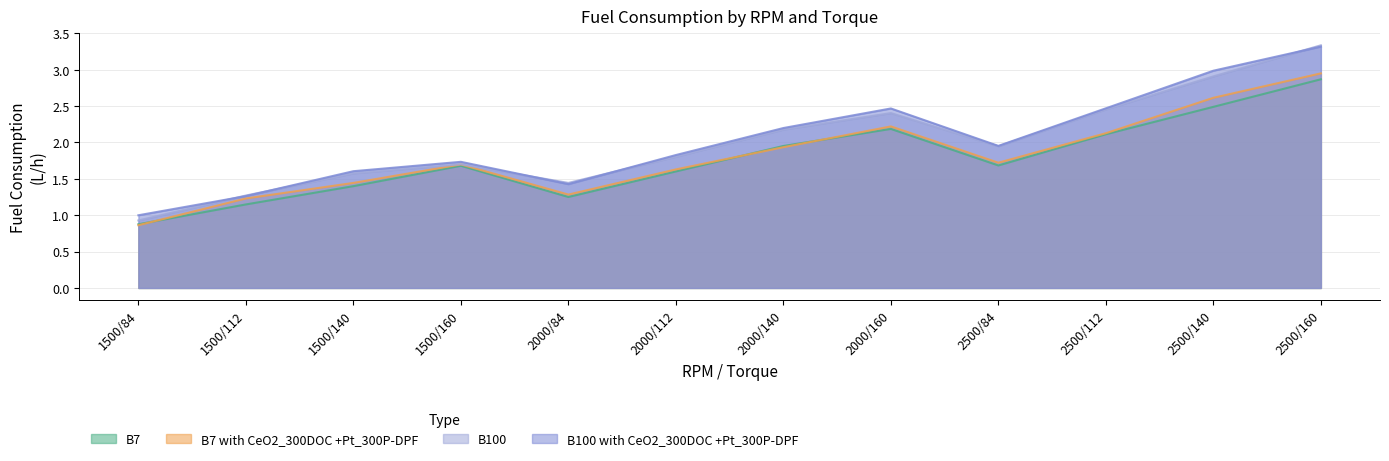

At which category is the sum across all series the highest?

2500/160